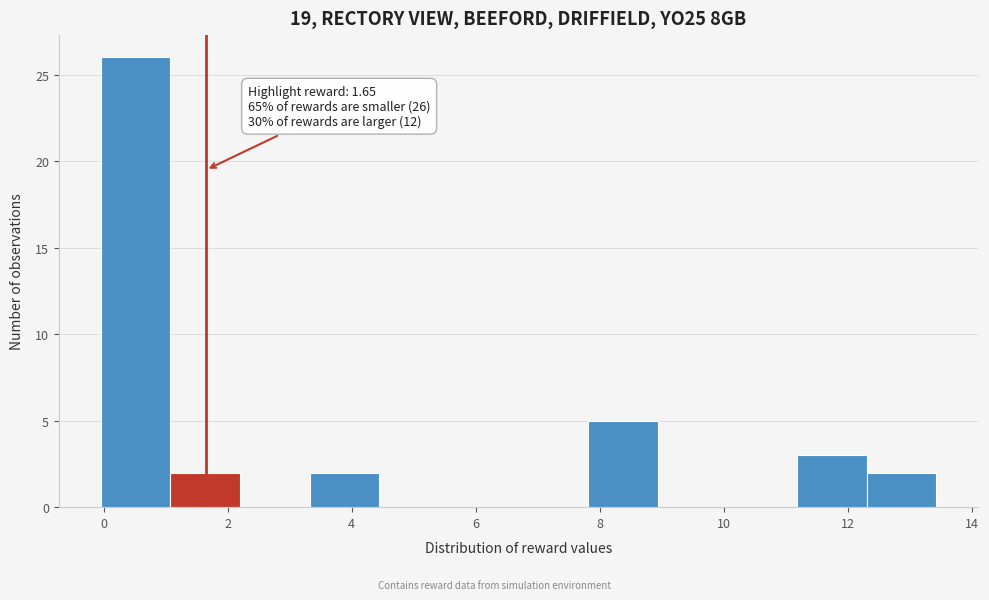

Over which range of the x-axis is the bar tallest?

0.0 to 1.0